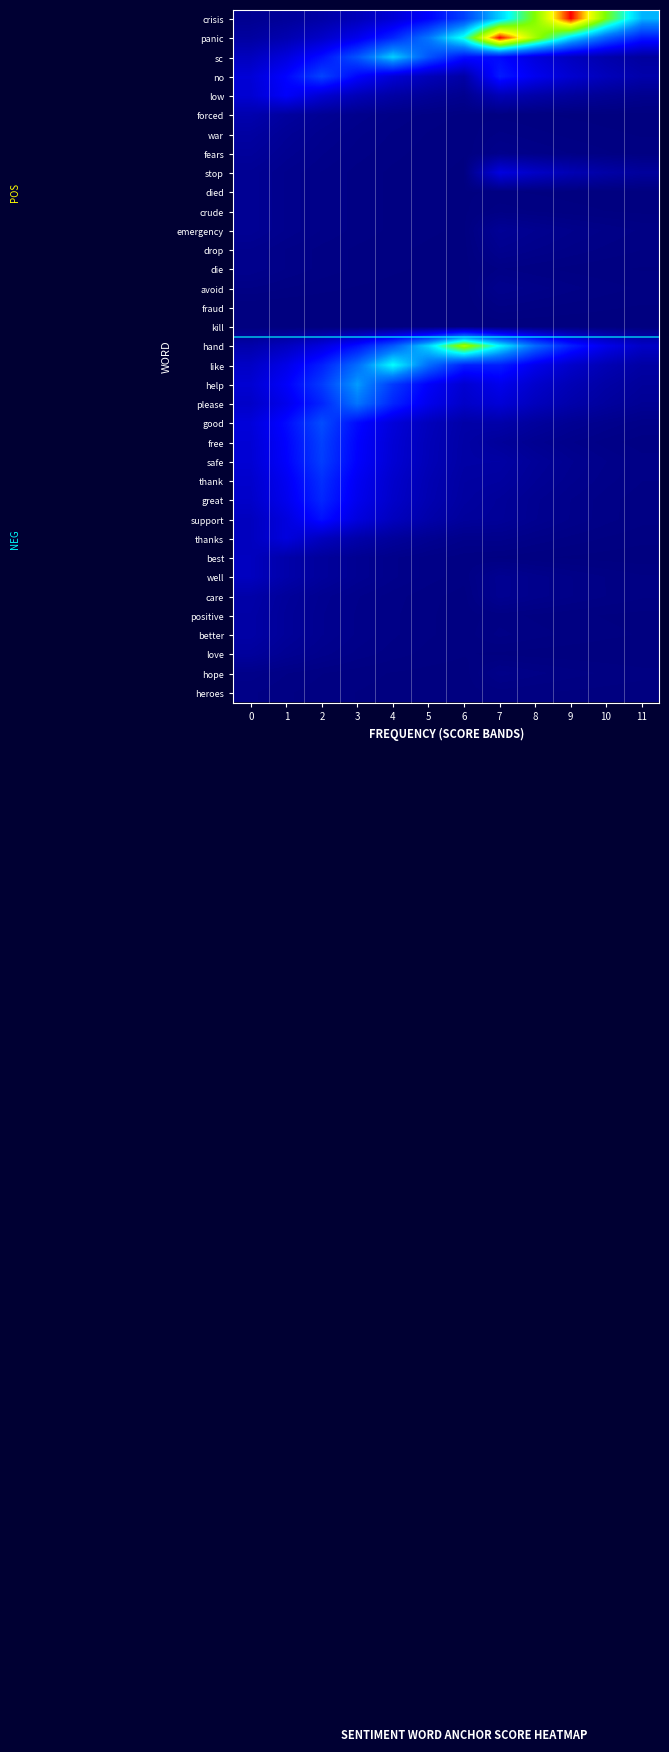

Between 9 and 1, which is larger?

9